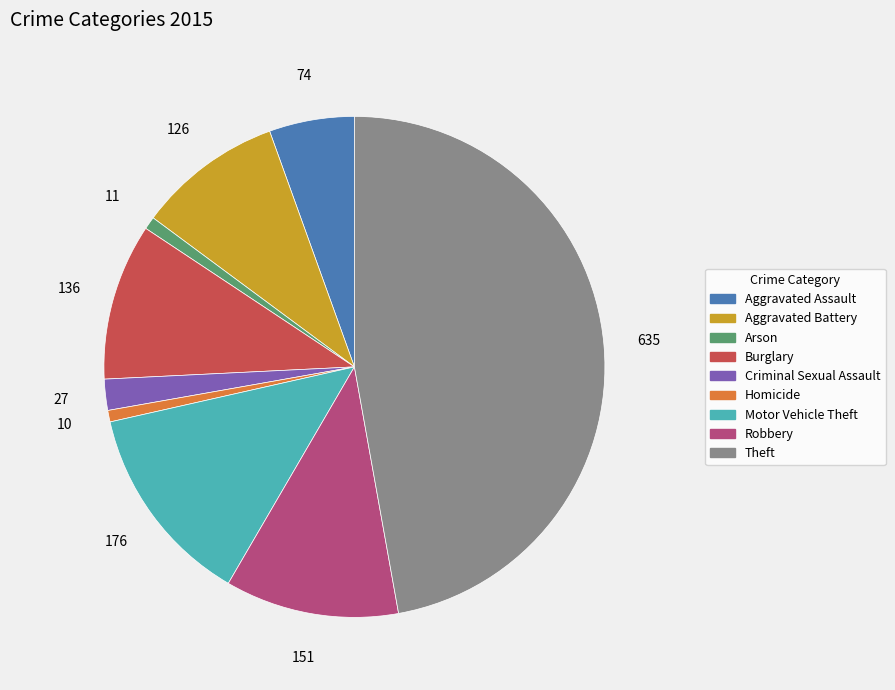

Is there a majority slice in this chart?

No